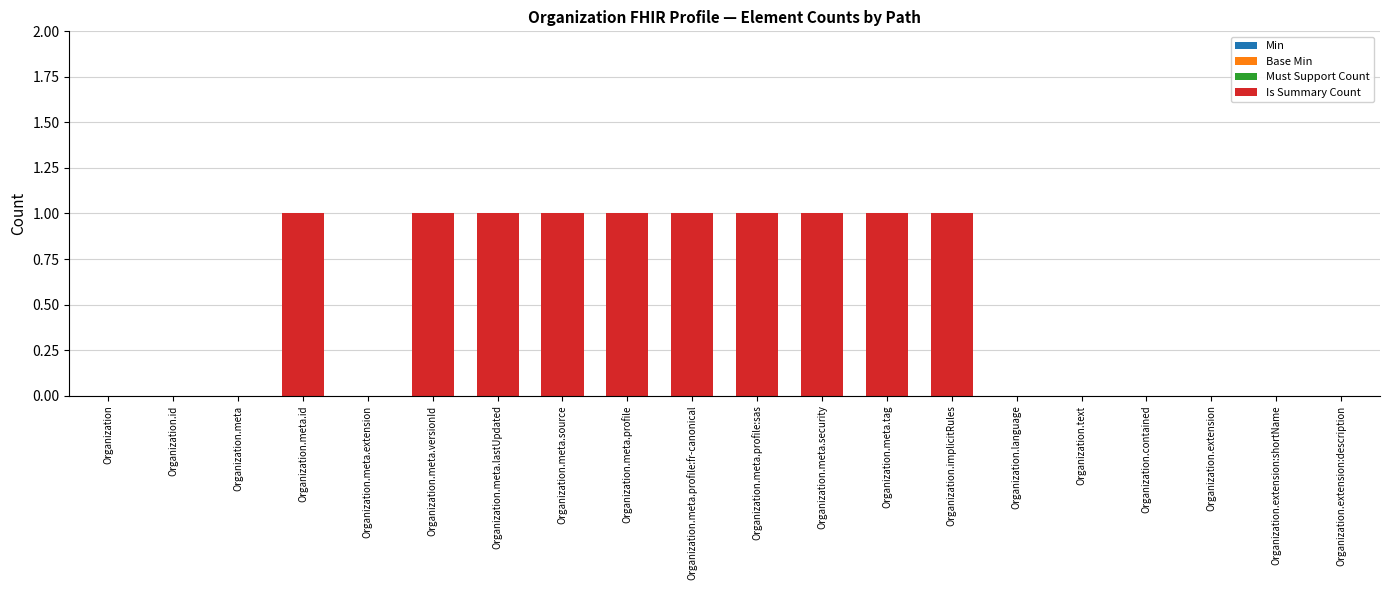

Which has a higher value, Organization.meta.id or Organization.id?

Organization.meta.id